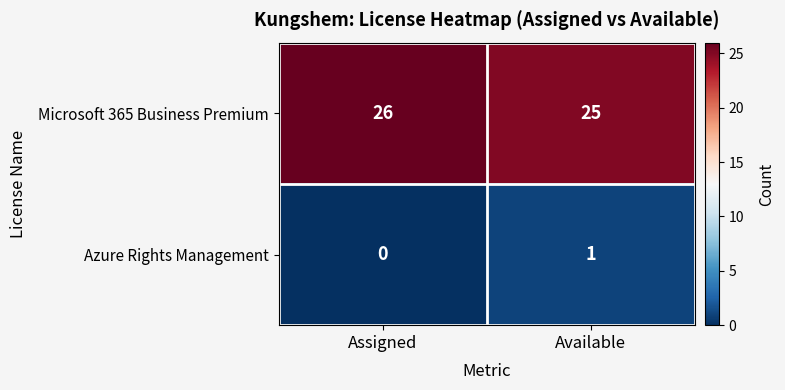

Where is Microsoft 365 Business Premium nearest to the value 25?

Available